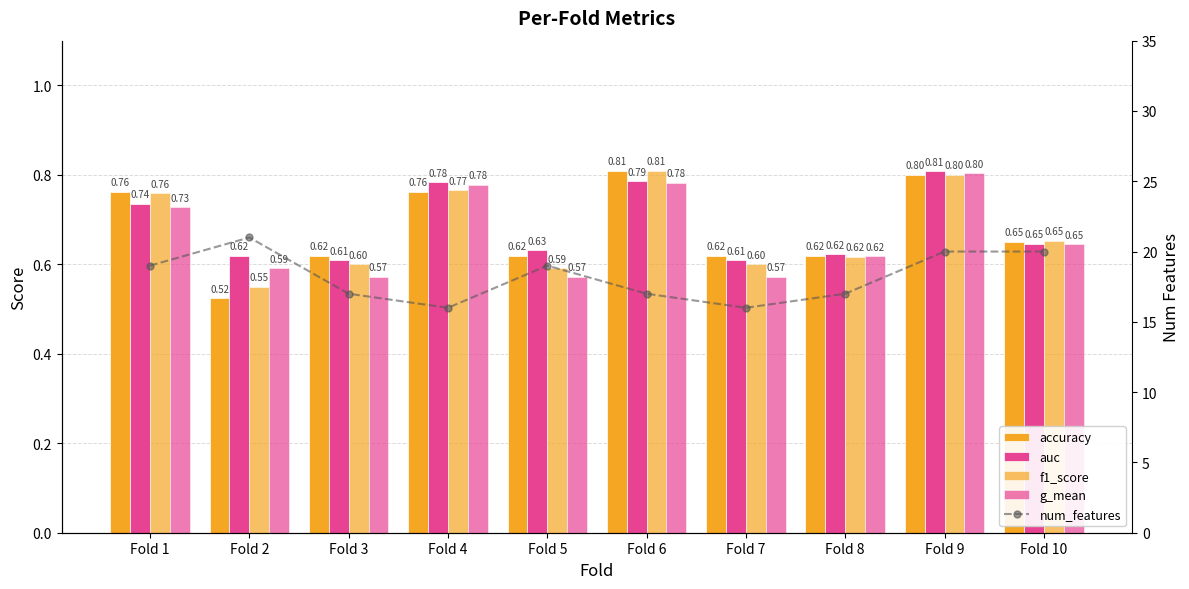

What is the sum of the f1_score values at Fold 10 and Fold 7?

1.3